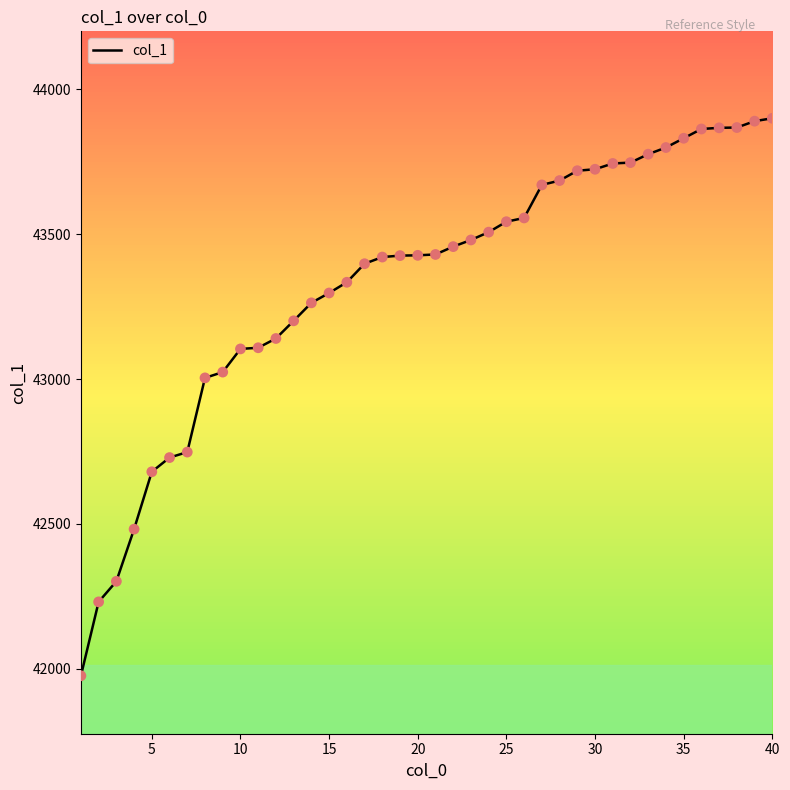

What is the greatest value displayed?

43900